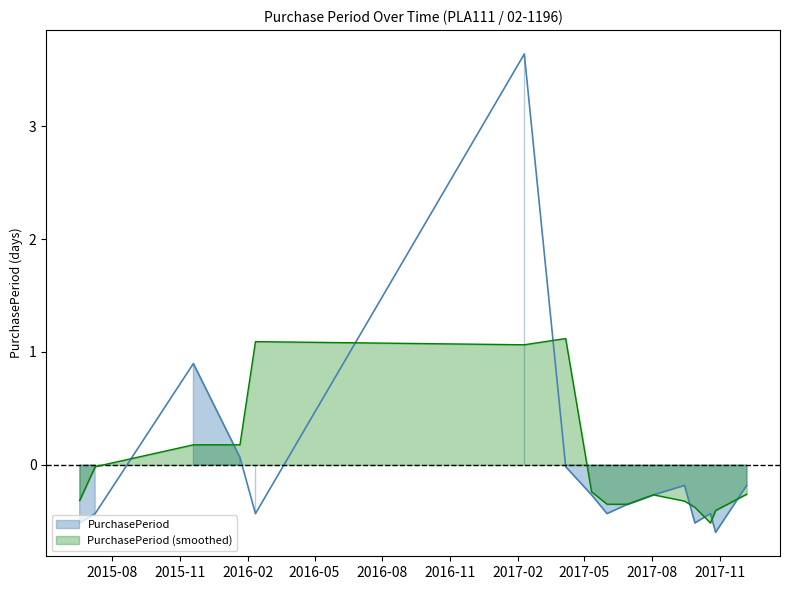

At which label does the data first exceed 0?

2015-11-19